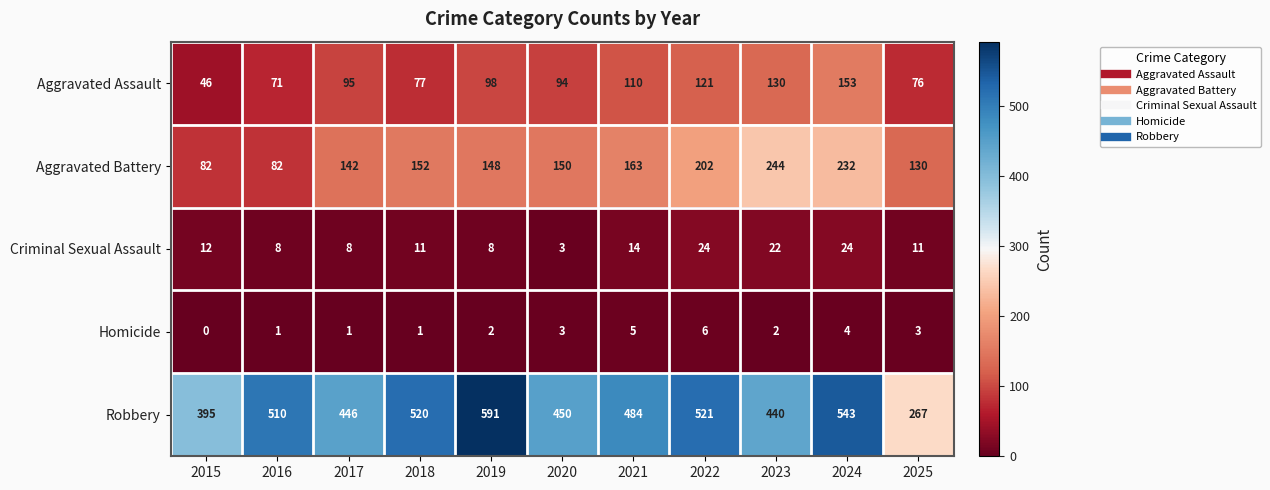

What is the maximum value for Homicide?

6